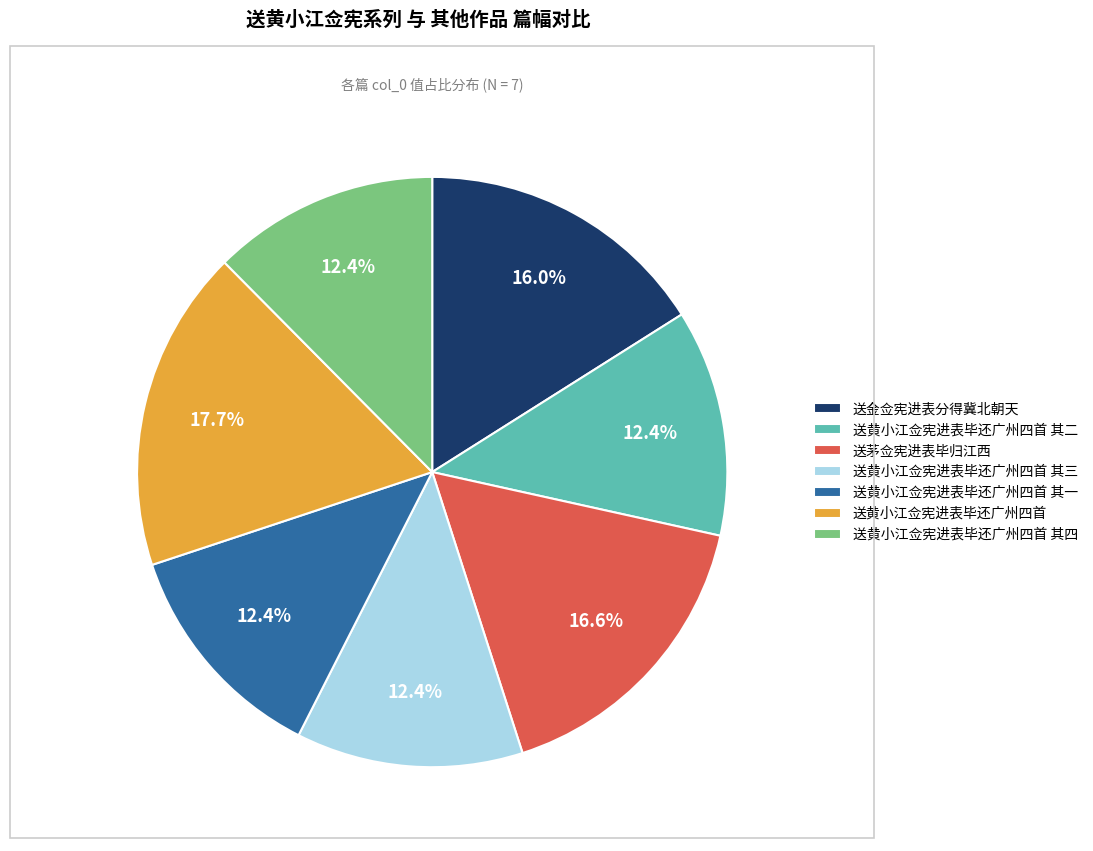

Between 送金佥宪进表分得冀北朝天 and 送黄小江佥宪进表毕还广州四首, which is larger?

送黄小江佥宪进表毕还广州四首